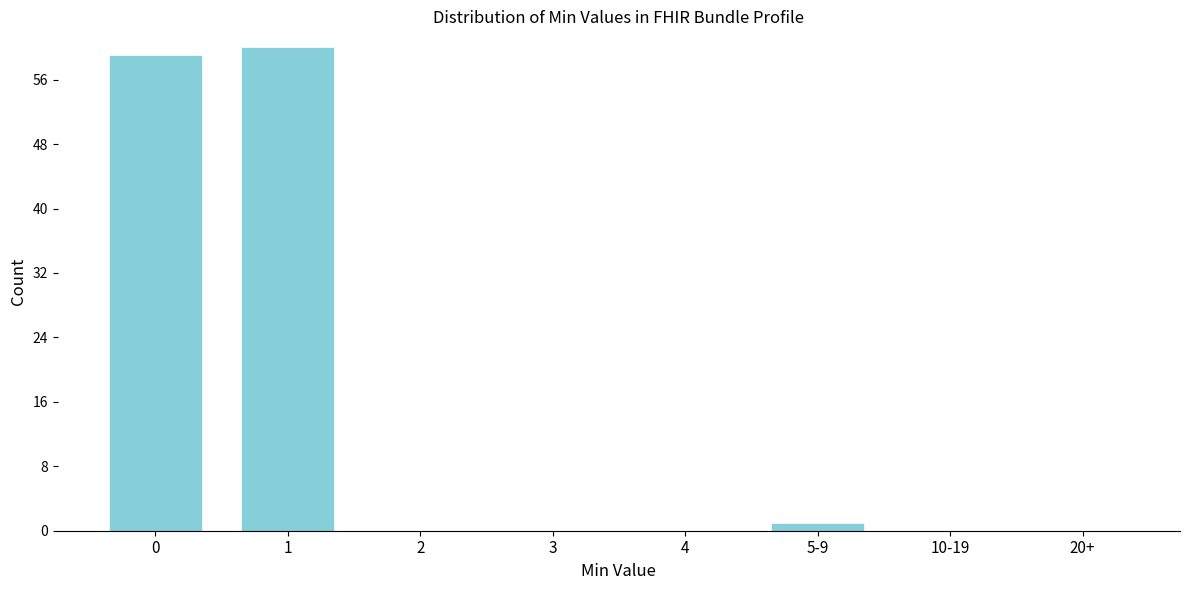

Reading left to right, list all the values displayed in this chart.

0=59	1=60	2=0	3=0	4=0	5-9=1	10-19=0	20+=0